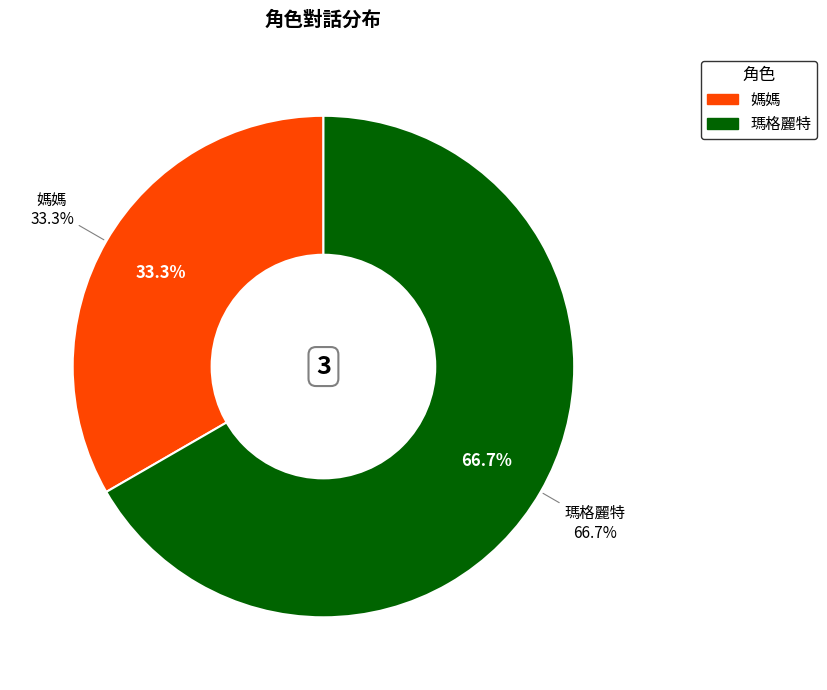

To the nearest percent, what percentage of the pie is 瑪格麗特?

67%